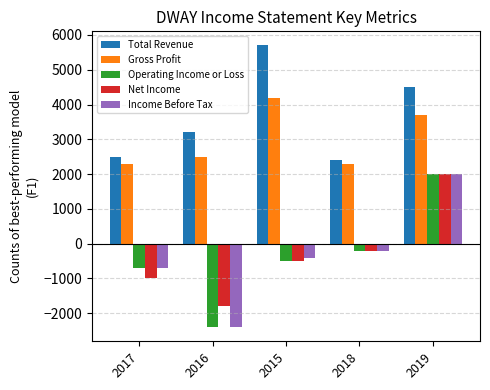

What is the highest value of the Net Income series?

2000